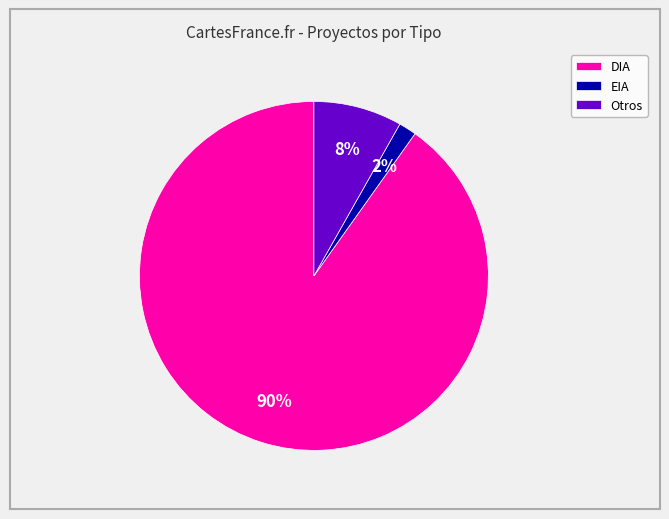

The Otros slice represents 8% of the pie. True or false?

True